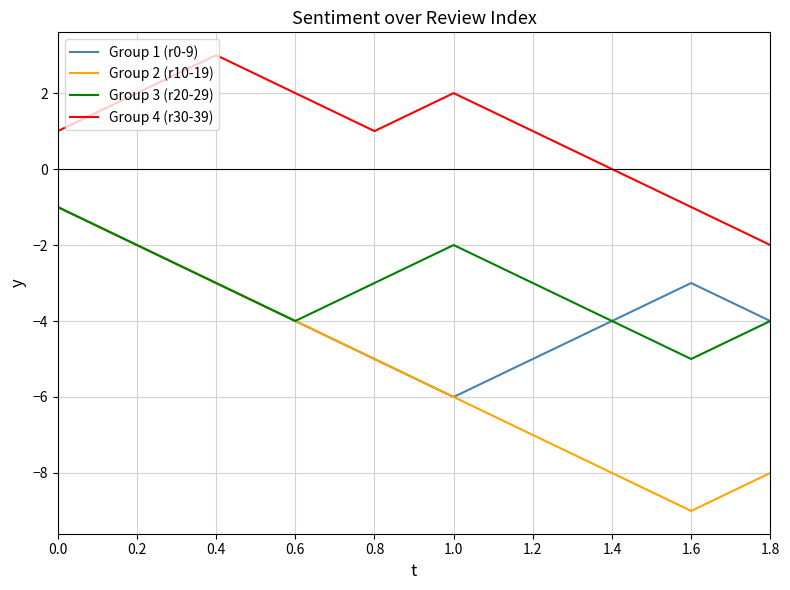

How many distinct data groups are displayed?

4